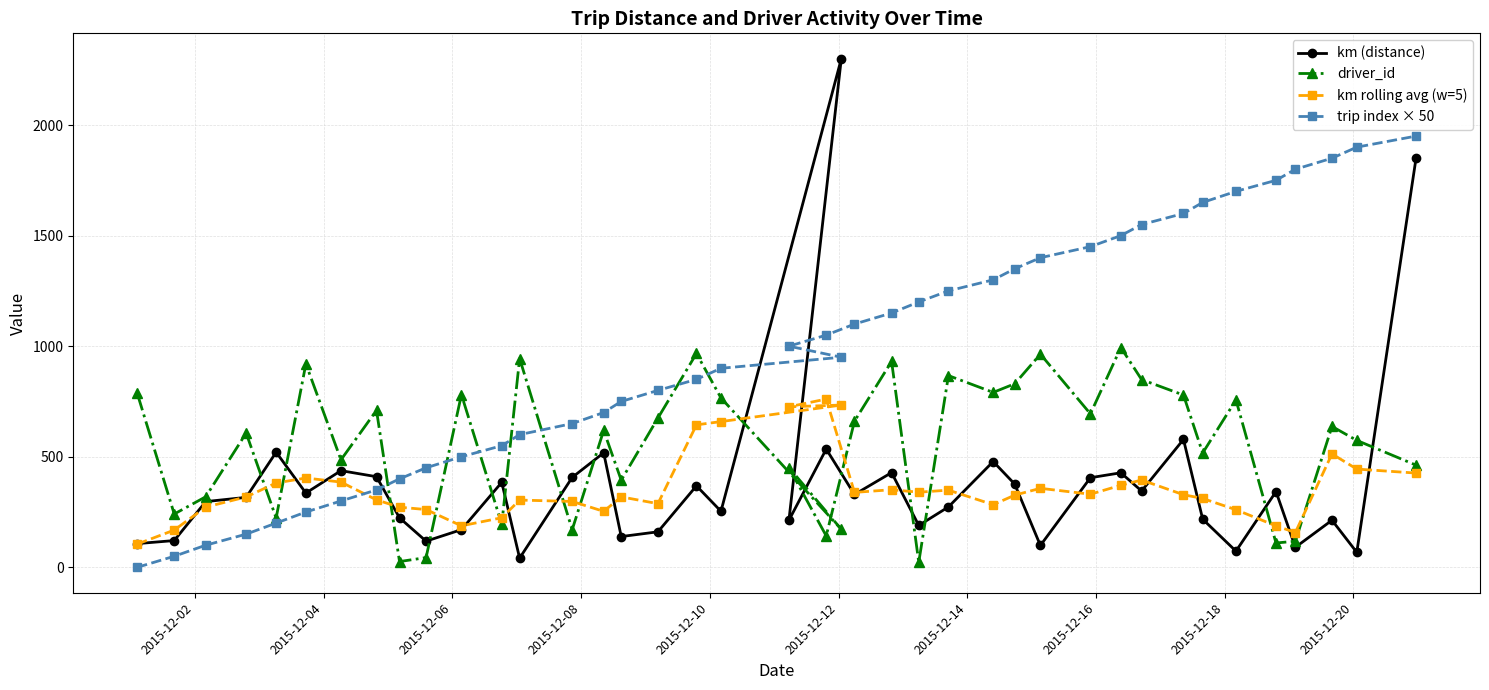

Which series has the largest total across all categories?

trip index × 50